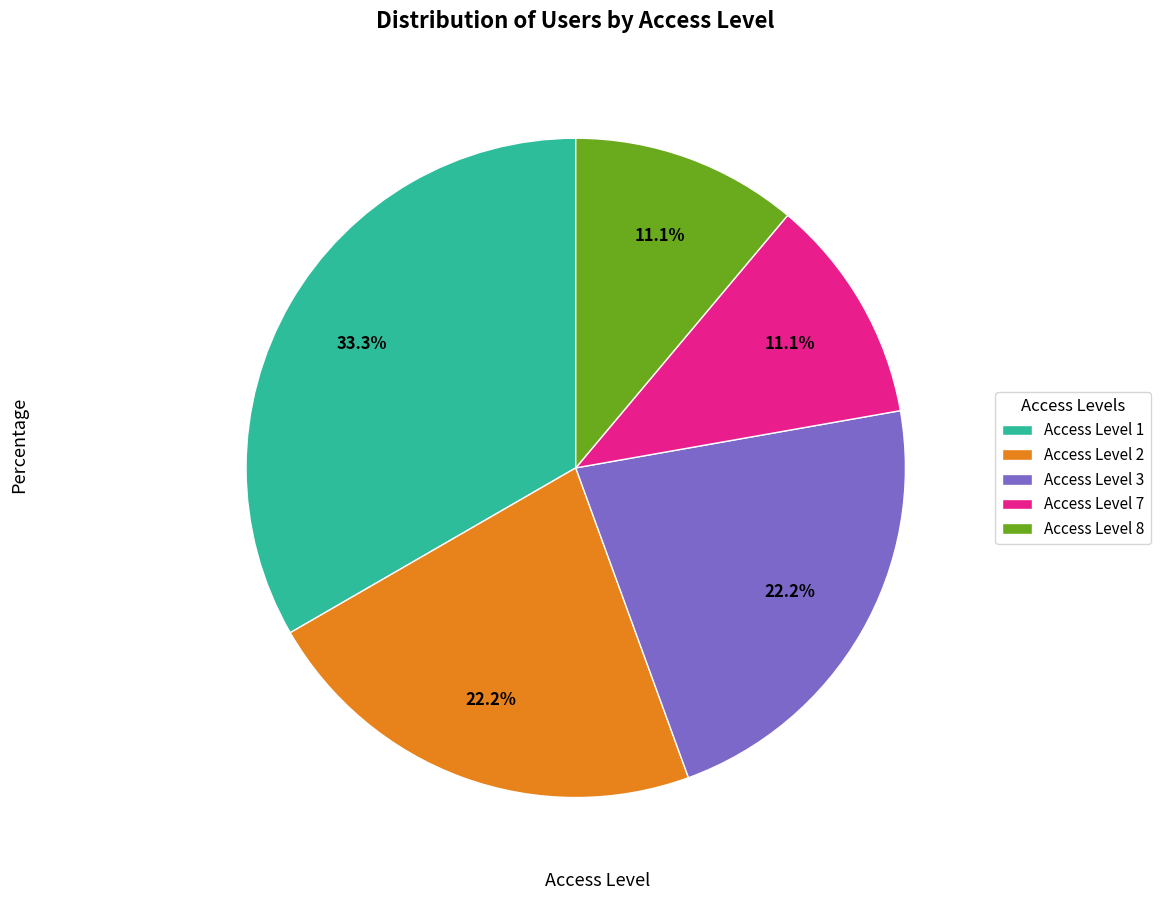

How many slices are in this pie chart?

5